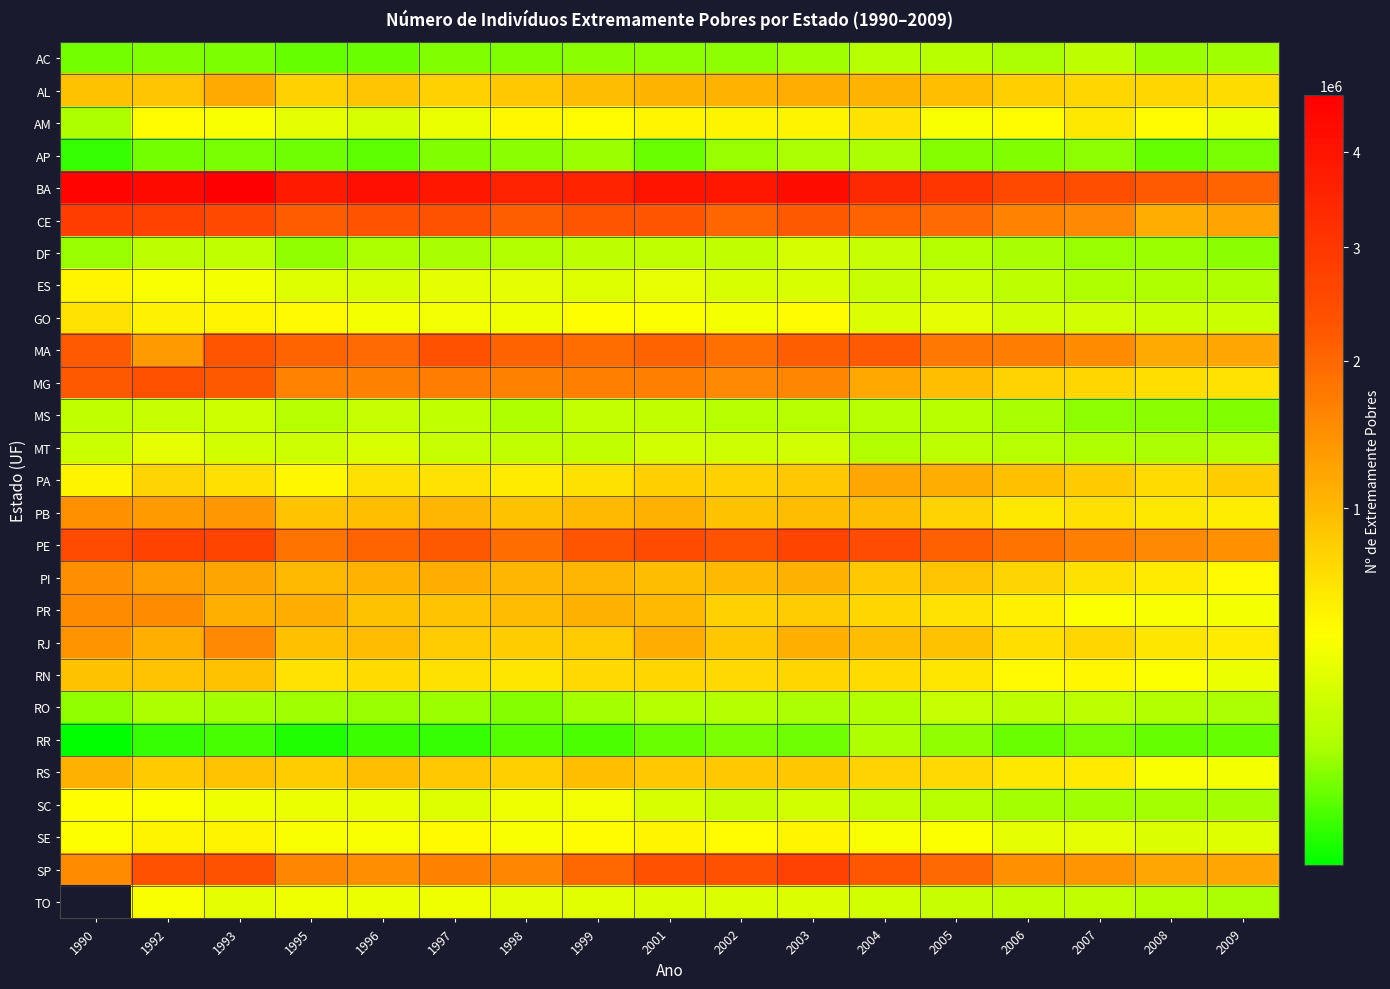

Rank the series by their maximum value, from highest to lowest.

BA, CE, SP, PE, MG, MA, RJ, PR, PI, PB, PA, AL, RS, RN, AM, GO, ES, MT, DF, MS, RO, AC, RR, AP, TO, SE, SC